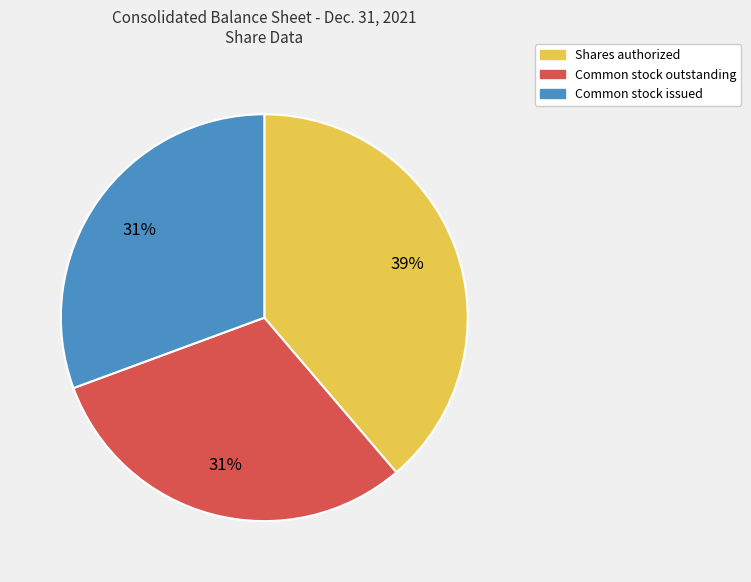

The Common stock outstanding slice represents 42% of the pie. True or false?

False